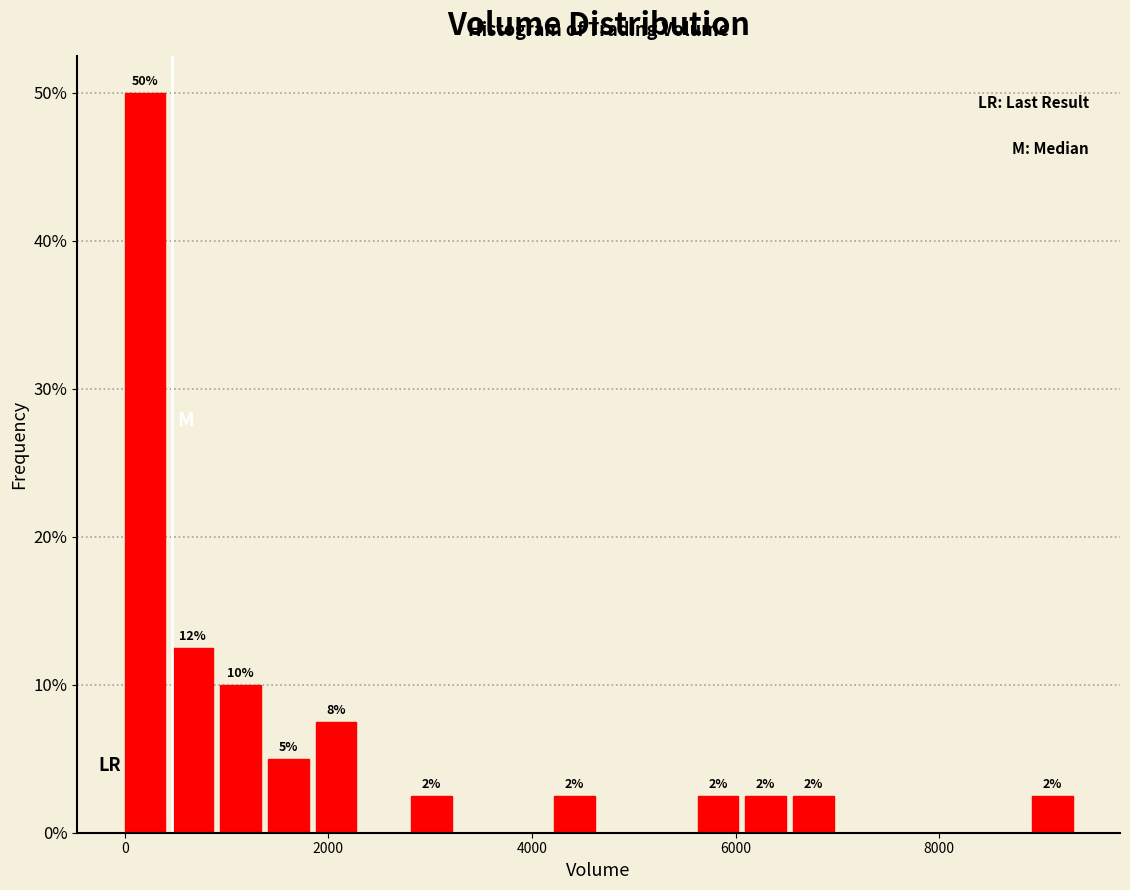

Around what value on the x-axis is the tallest bar? Give the approximate position of its centre, as read against the axis.

200